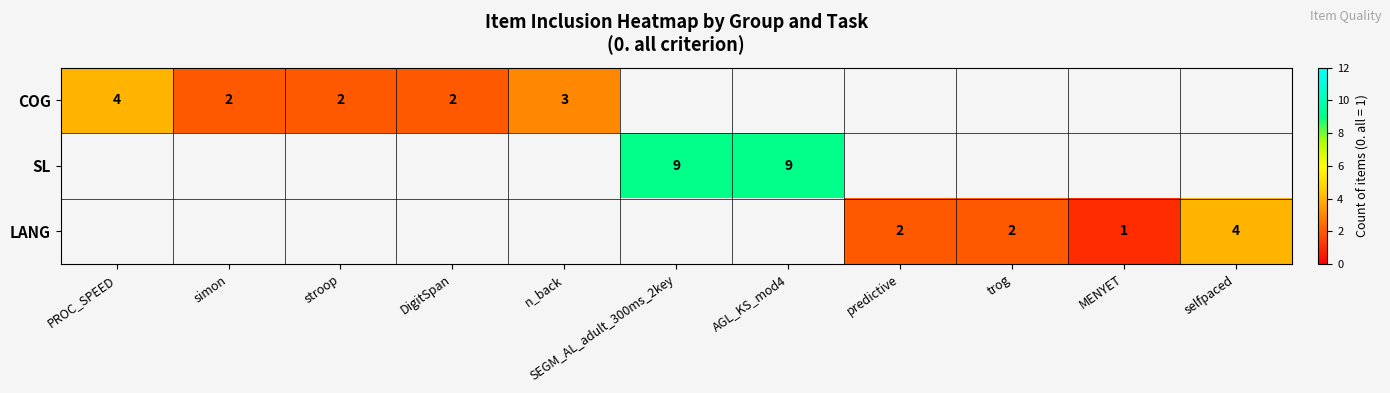

Which has a higher value, DigitSpan or SEGM_AL_adult_300ms_2key?

SEGM_AL_adult_300ms_2key